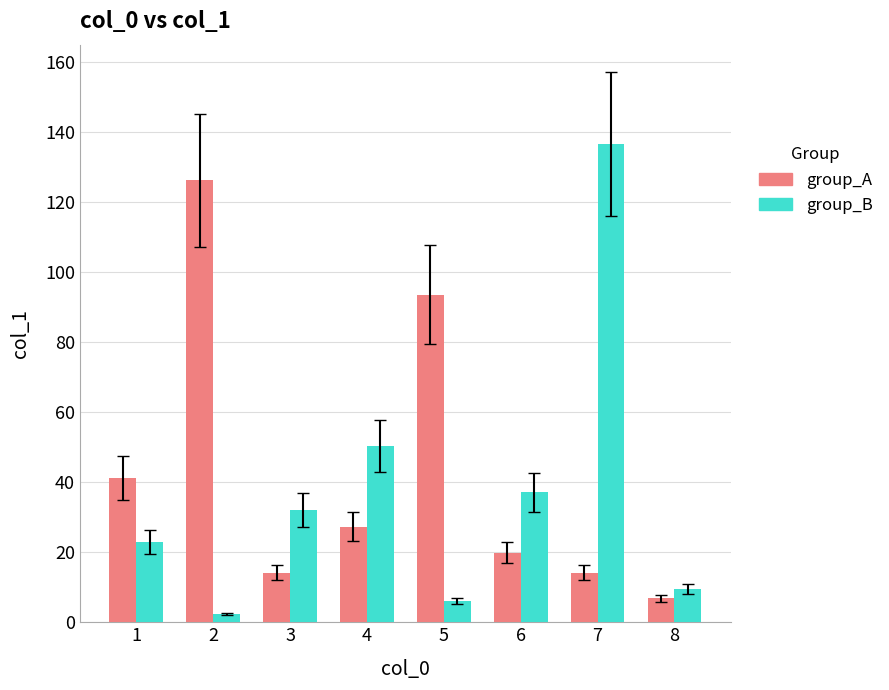

True or false: group_B has a value of 228.3 at 7.

False